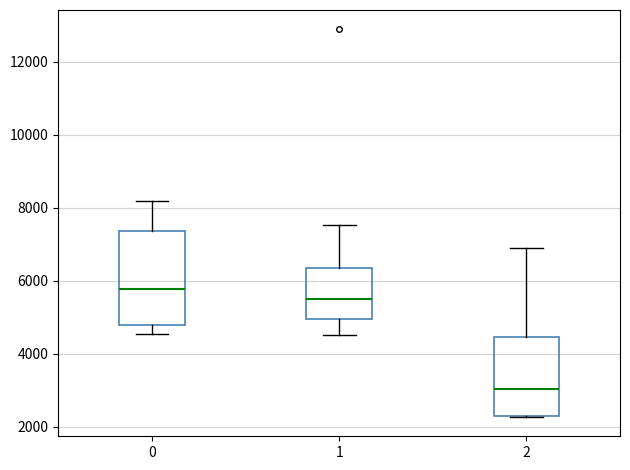

Reading left to right, read every box against the y-axis: the position of its median line, the range the box covers, and the ends of its whiskers. The values are not printed on the chart, so give them approximately, as read against the axis.

0: median 5800, box 4800 to 7400, whiskers 4600 to 8200
1: median 5600, box 5000 to 6400, whiskers 4600 to 7600
2: median 3000, box 2400 to 4400, whiskers 2200 to 6800